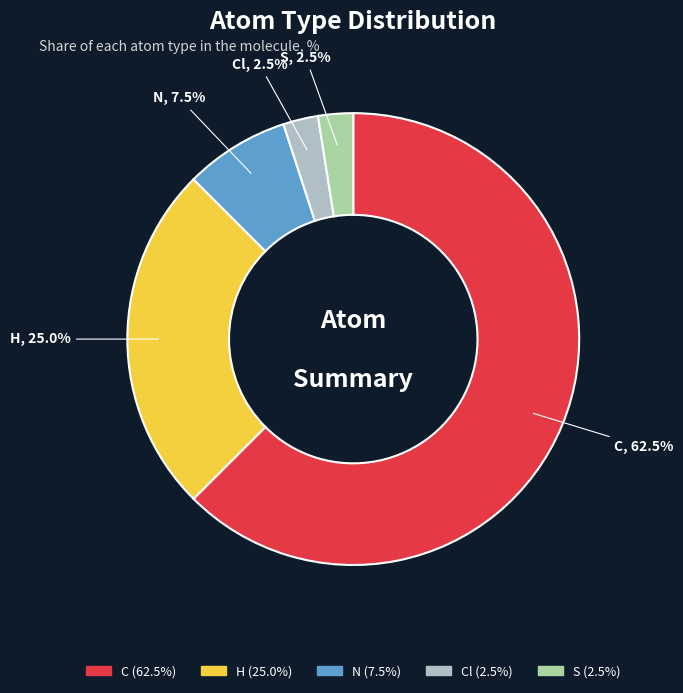

Is there any slice that represents more than half of the pie?

Yes